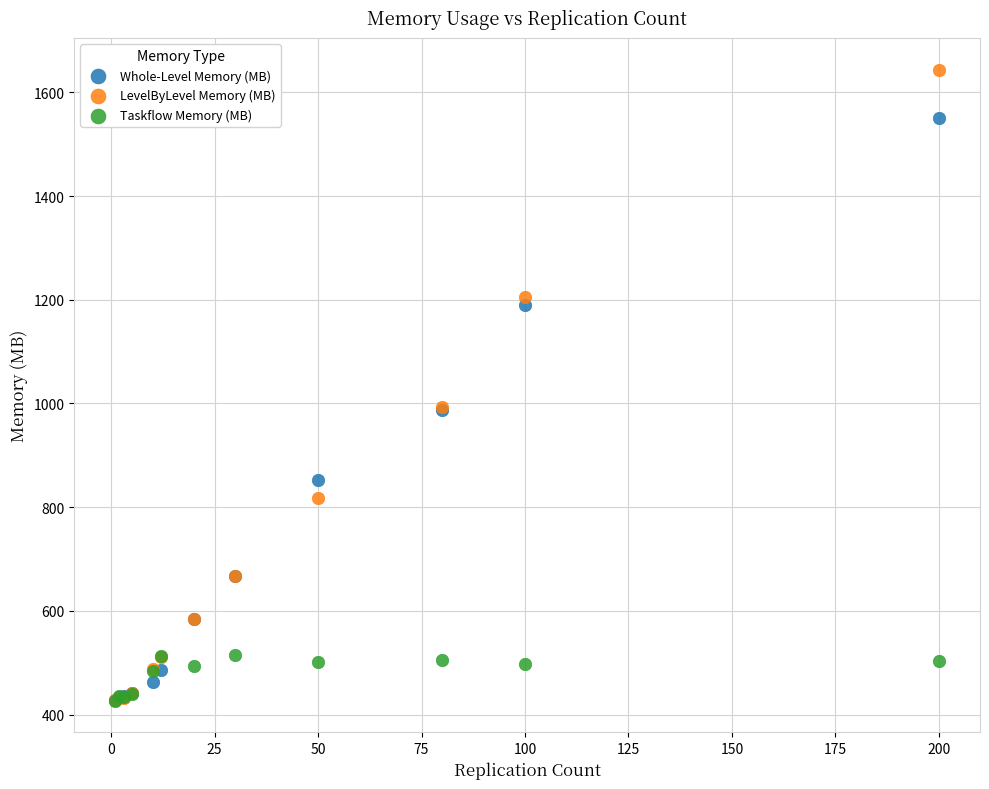

Which series reaches the maximum Y coordinate?

LevelByLevel Memory (MB)